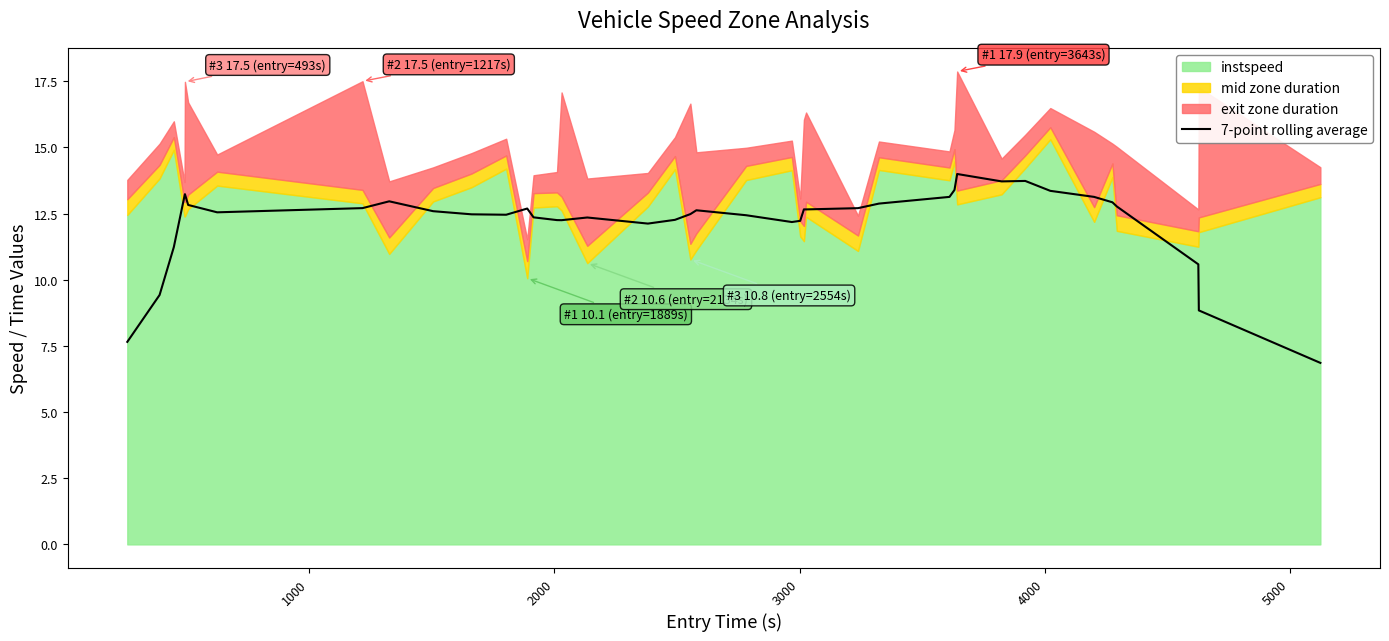

What is the highest value of the 7-point rolling average series?

14.0